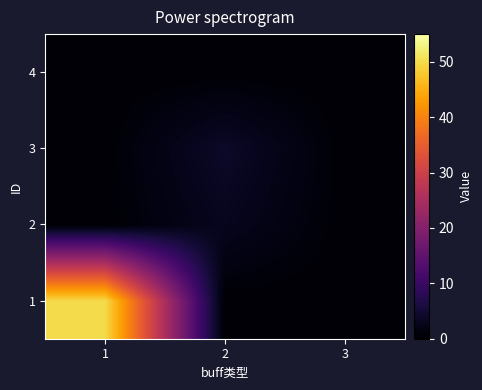

What is the minimum value shown in the chart?

0.5